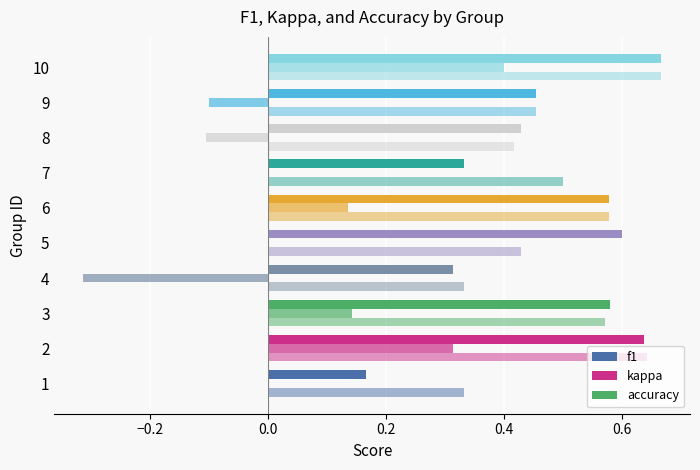

How many series are shown in this chart?

3